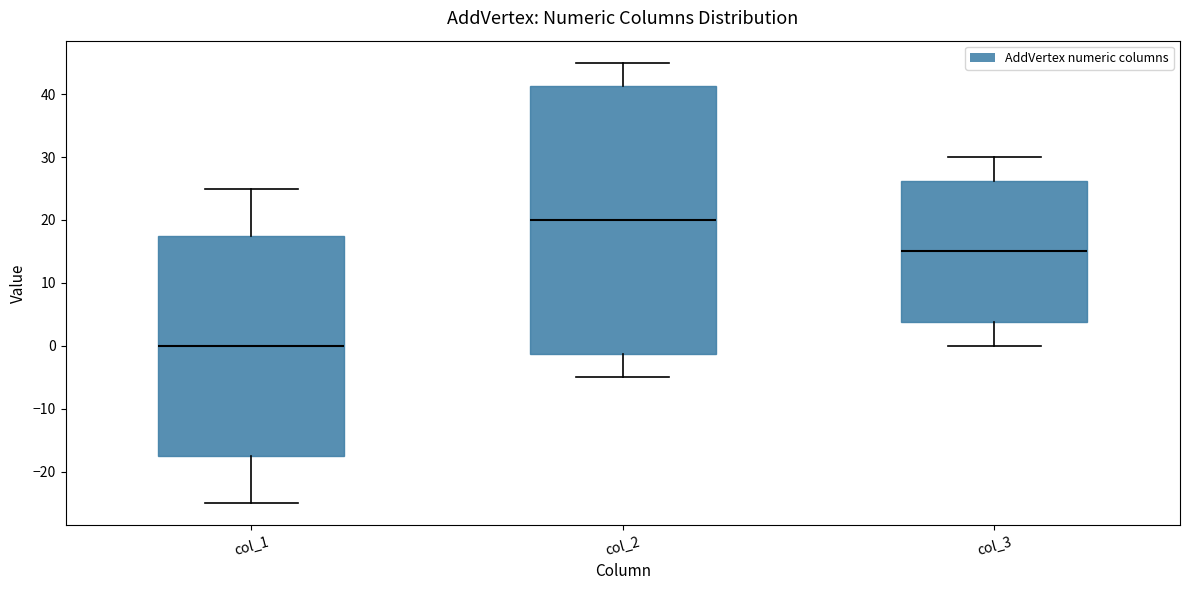

Reading left to right, transcribe this box plot: for each box, give where its median line is, the range the box spans, and where its two whiskers end, as read against the y-axis. The values are not printed on the chart, so give them approximately, as read against the axis.

col_1: median 0, box -17 to 18, whiskers -25 to 25
col_2: median 20, box -1 to 41, whiskers -5 to 45
col_3: median 15, box 4 to 26, whiskers 0 to 30